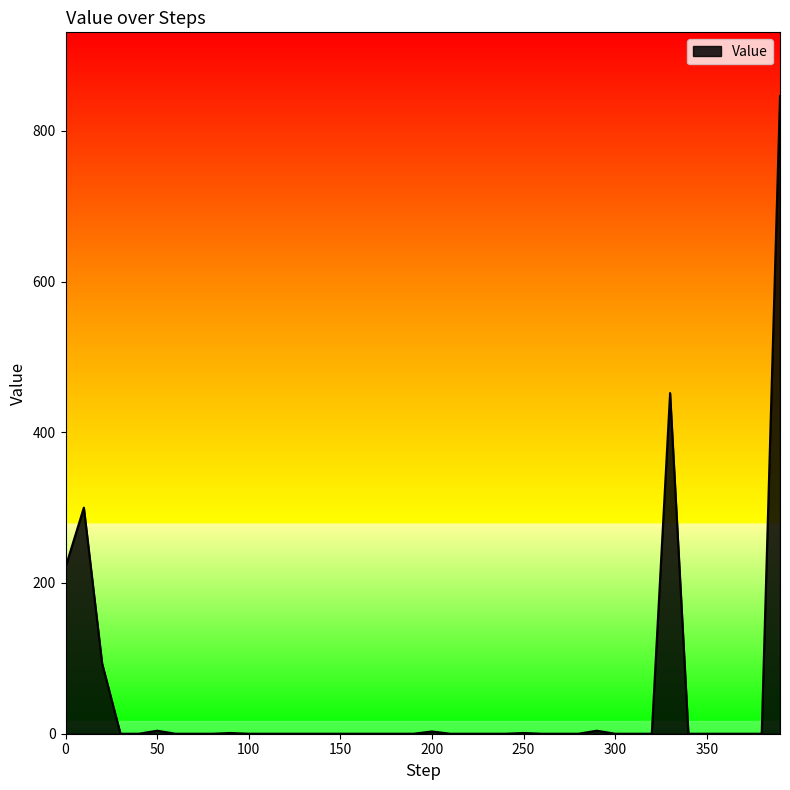

What is the difference between the maximum and minimum values?

846